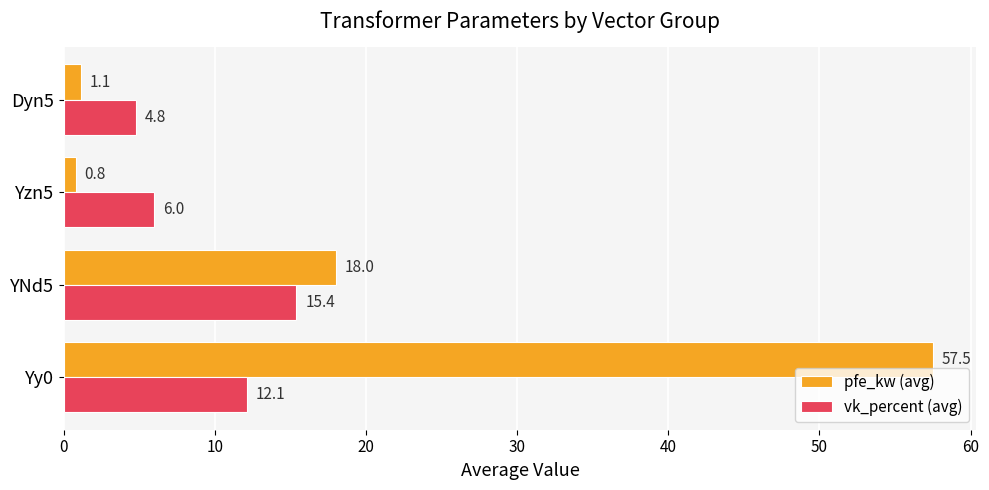

What is the minimum value for vk_percent (avg)?

4.8